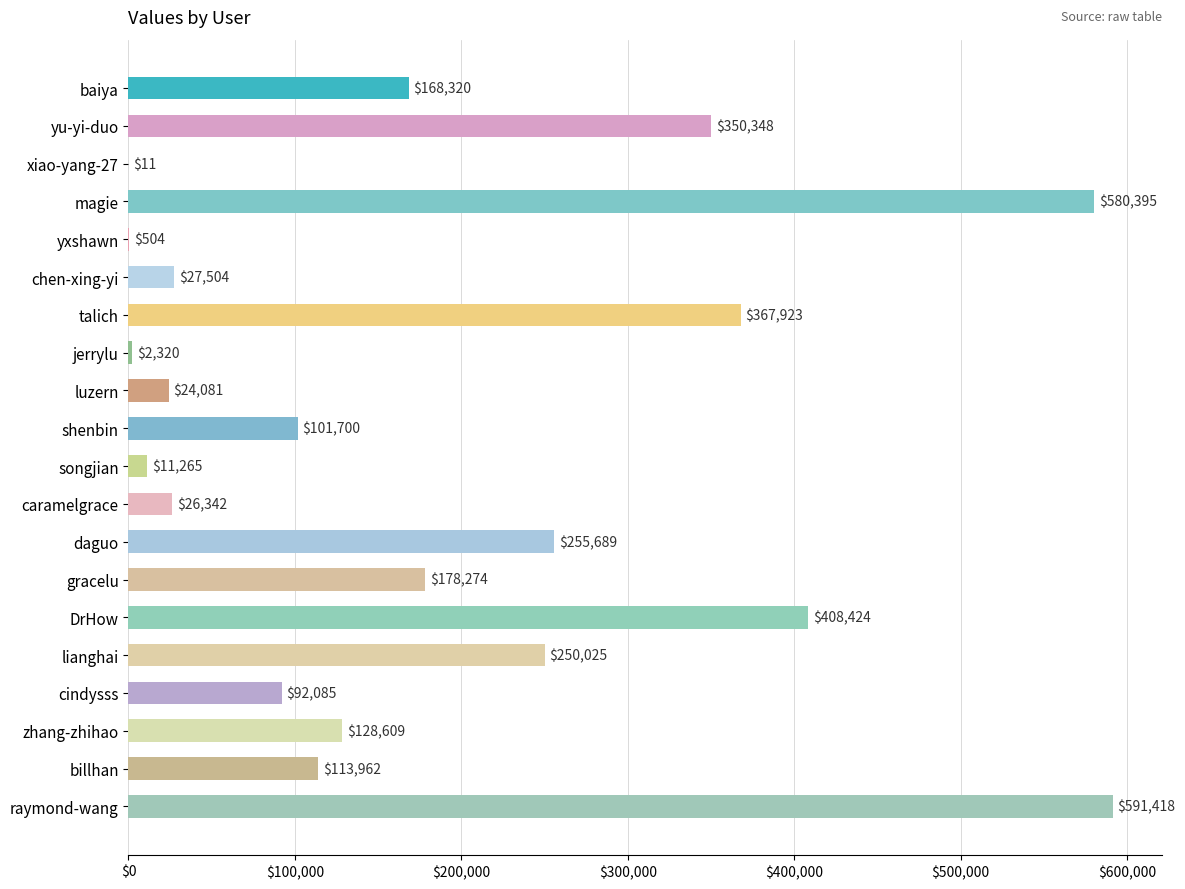

What is the change in value from xiao-yang-27 to caramelgrace?

+26331